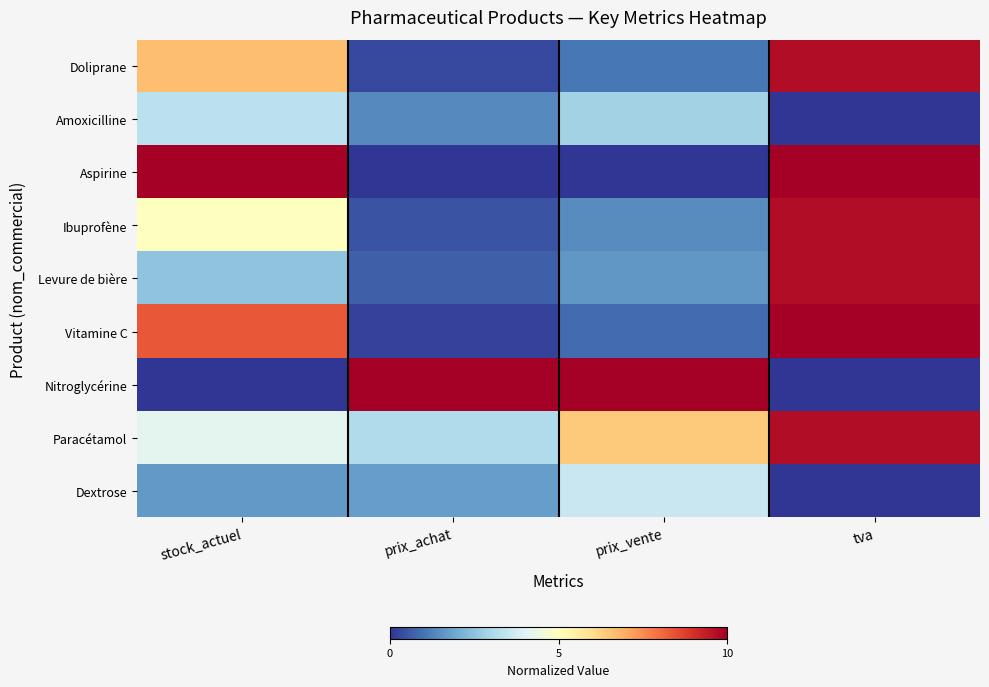

Between prix_achat and prix_vente, which series saw the biggest shift?

Paracétamol